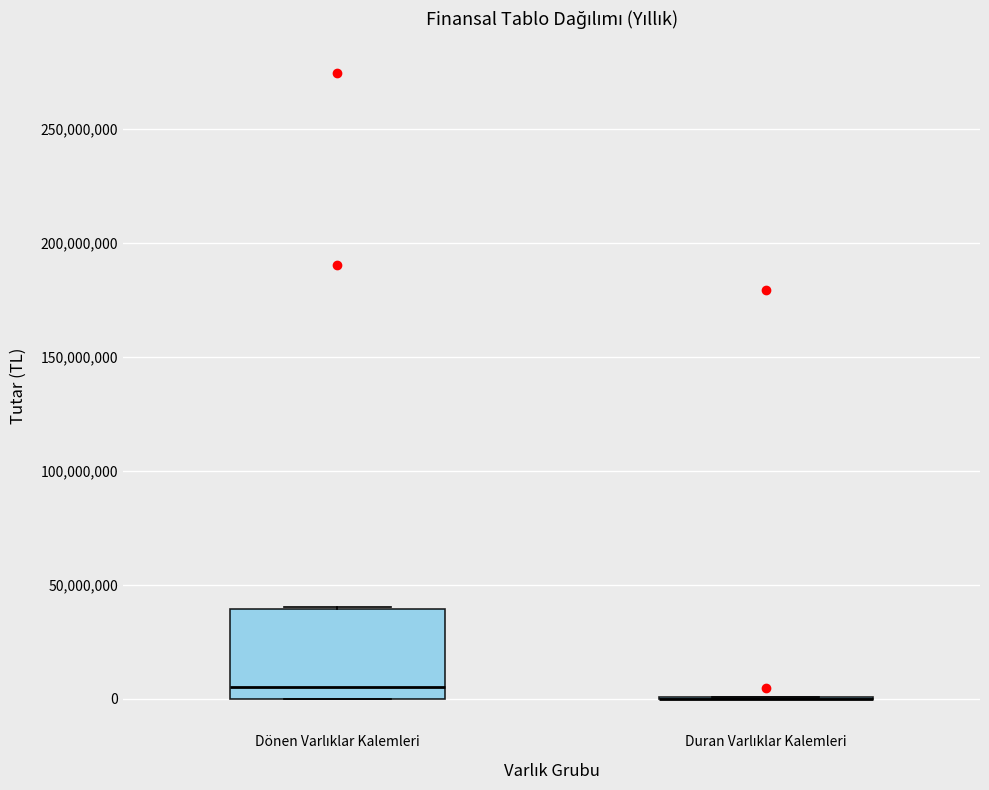

Comparing the boxes themselves (not the whiskers), which one is the tallest?

Dönen Varlıklar Kalemleri